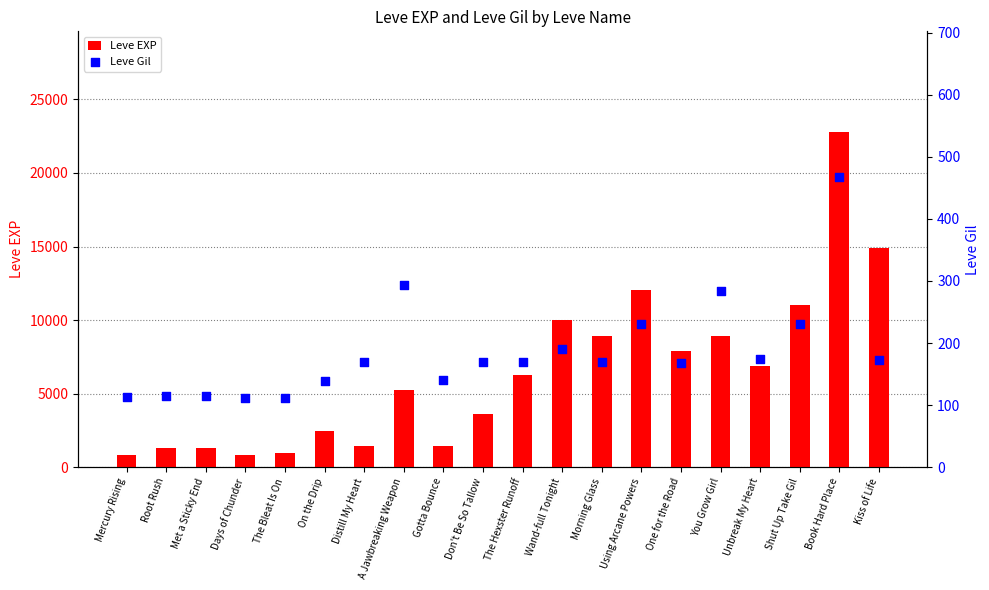

Which series has the largest total across all categories?

Leve EXP